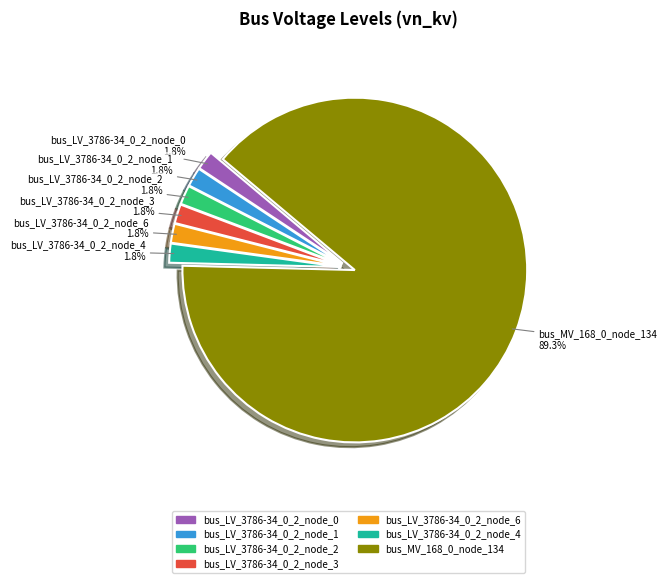

Does any single category account for the majority?

Yes